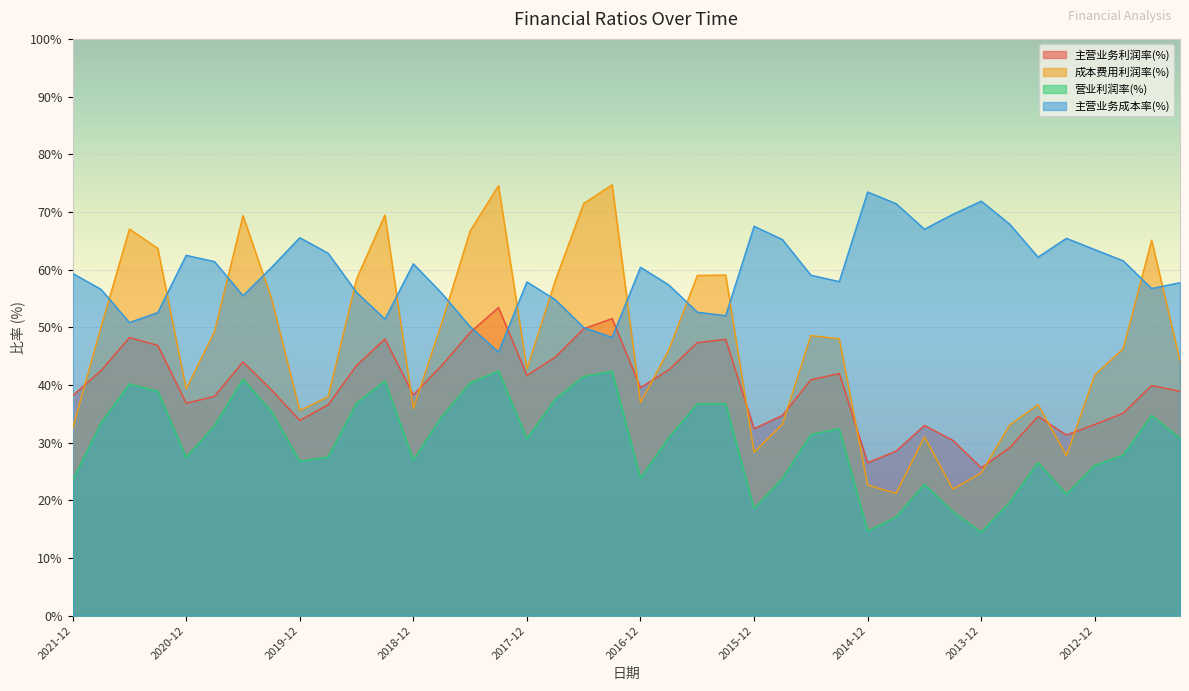

At which label does 主营业务利润率(%) first exceed 39?

2021-09